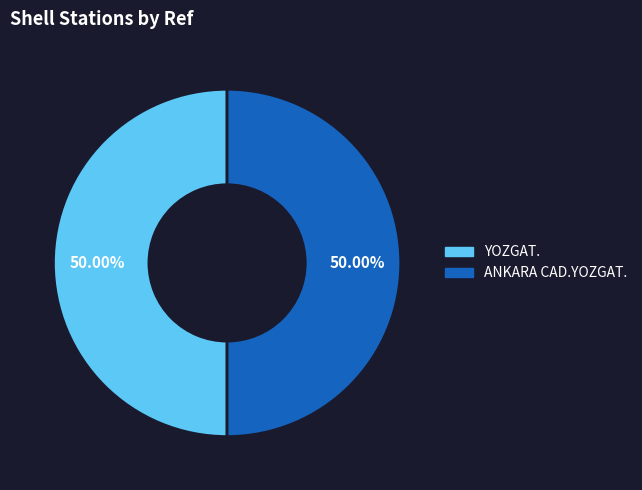

Combined, what portion of the pie is ANKARA CAD.YOZGAT. and YOZGAT.?

100.0%